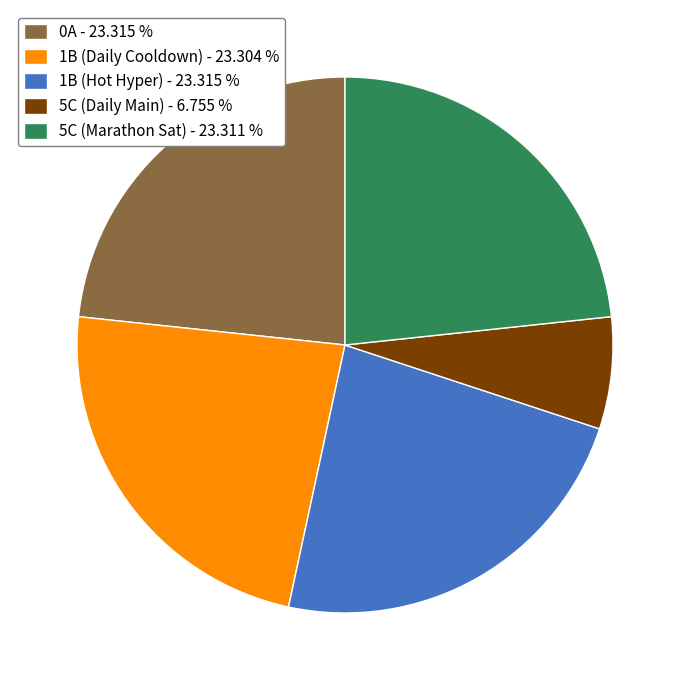

Combined, do 1B (Daily Cooldown) - 23.304 % and 0A - 23.315 % account for over 50%?

No